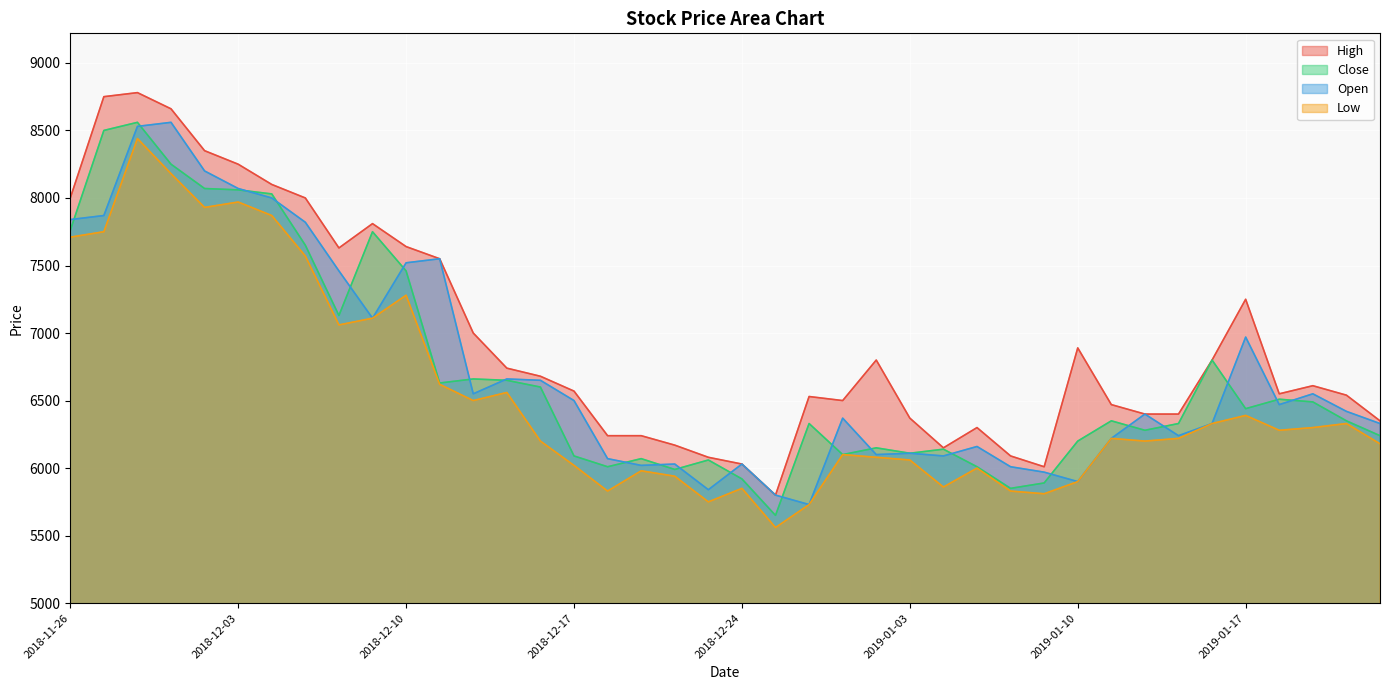

Rank the series at 2019-01-16 from highest to lowest value.

High, Close, Open, Low